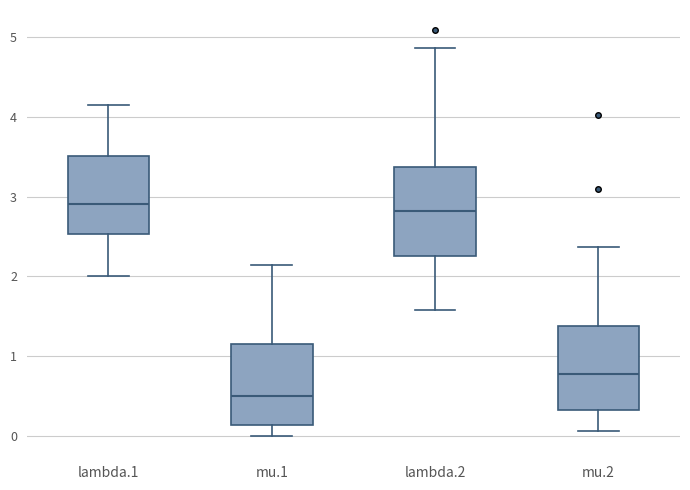

Reading left to right, transcribe this box plot: for each box, give where its median line is, the range the box spans, and where its two whiskers end, as read against the y-axis. The values are not printed on the chart, so give them approximately, as read against the axis.

lambda.1: median 2.9, box 2.5 to 3.5, whiskers 2.0 to 4.2
mu.1: median 0.5, box 0.1 to 1.2, whiskers 0.0 to 2.1
lambda.2: median 2.8, box 2.3 to 3.4, whiskers 1.6 to 4.9
mu.2: median 0.8, box 0.3 to 1.4, whiskers 0.1 to 2.4